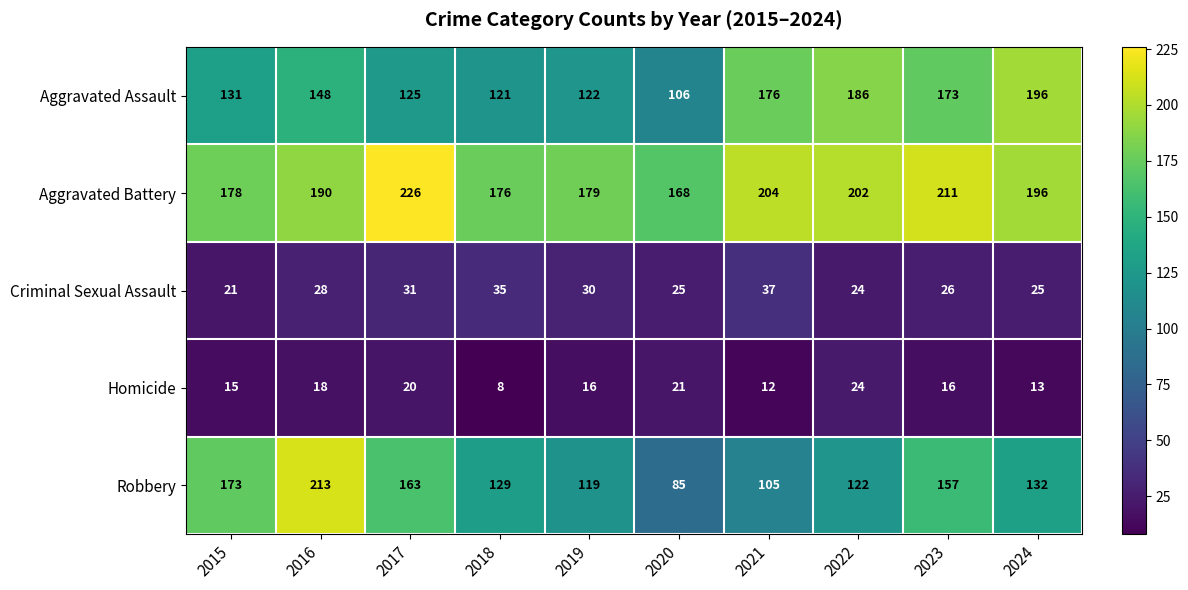

Which series has the largest range (max minus min)?

Robbery